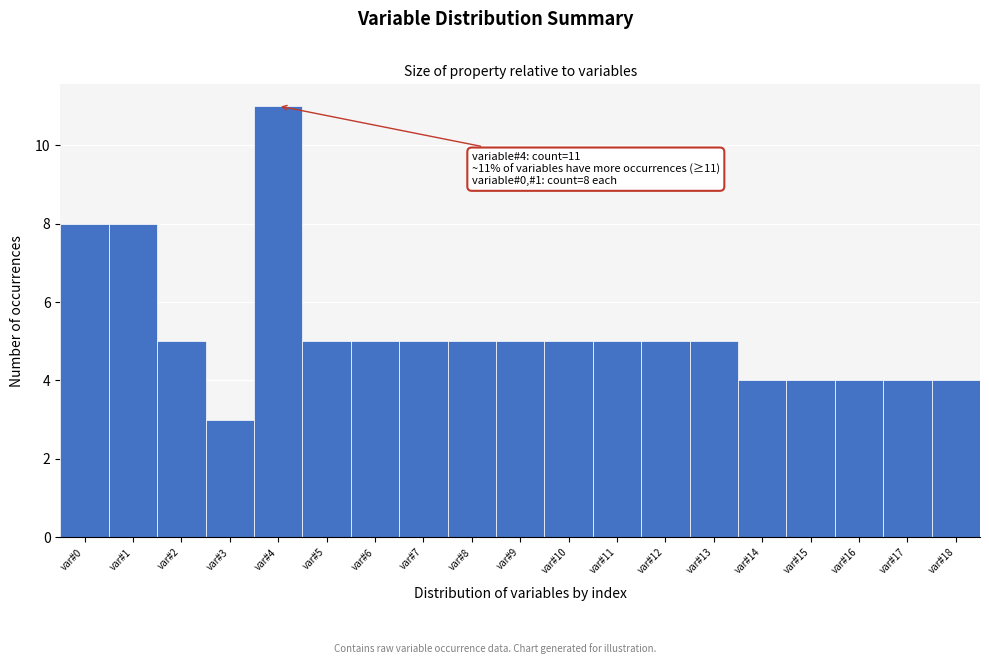

Over which range of the x-axis is the bar tallest?

3.5 to 4.5